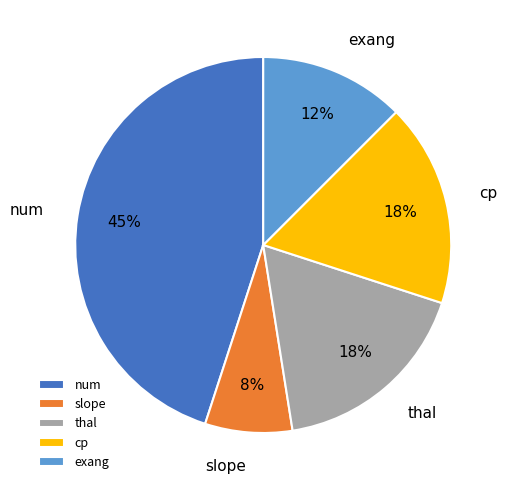

Is the sum of exang and num greater than half?

Yes